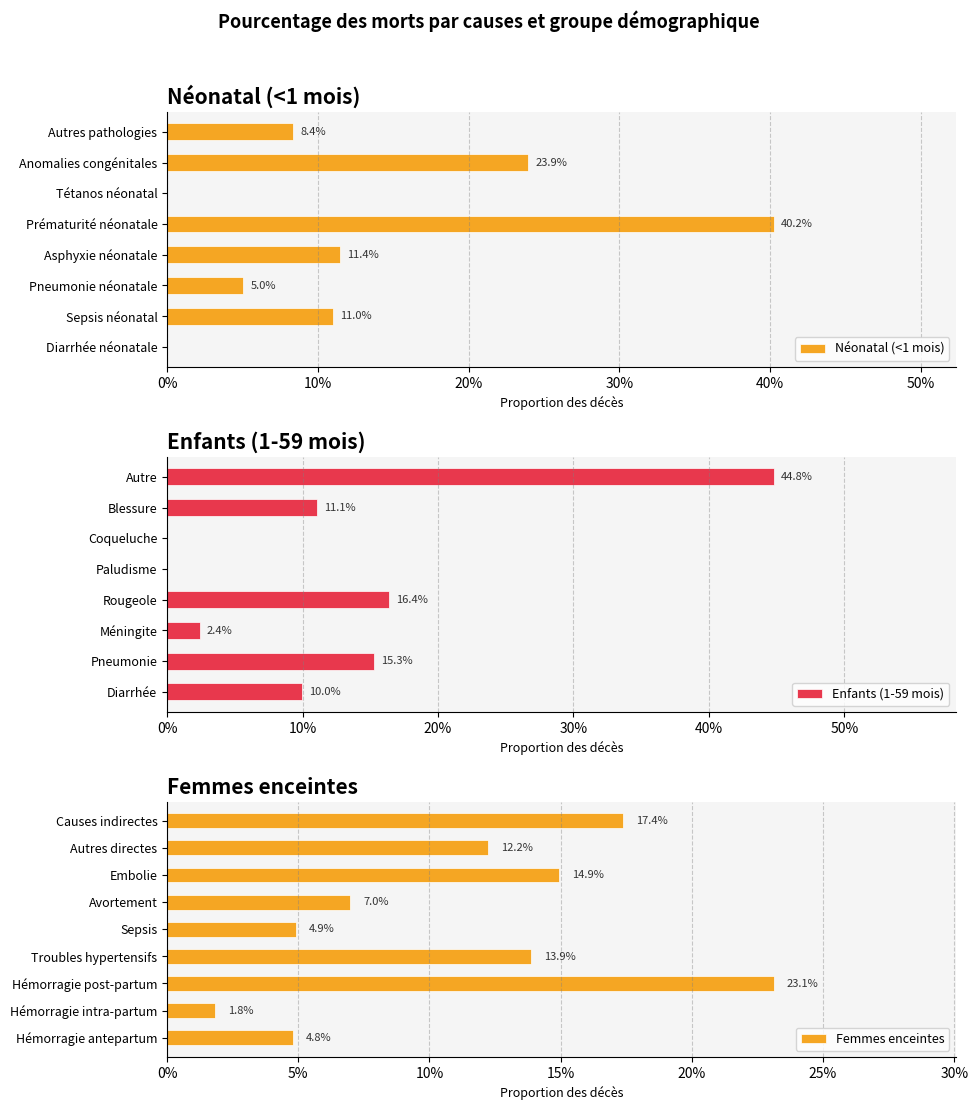

Which series has the largest range (max minus min)?

Enfants (1-5 mois)